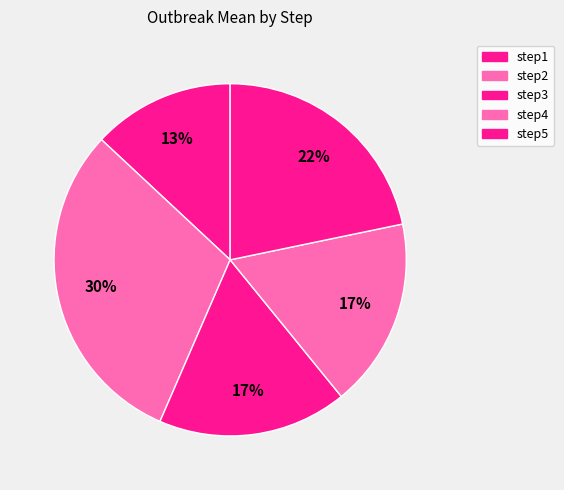

How many segments does this pie chart have?

5